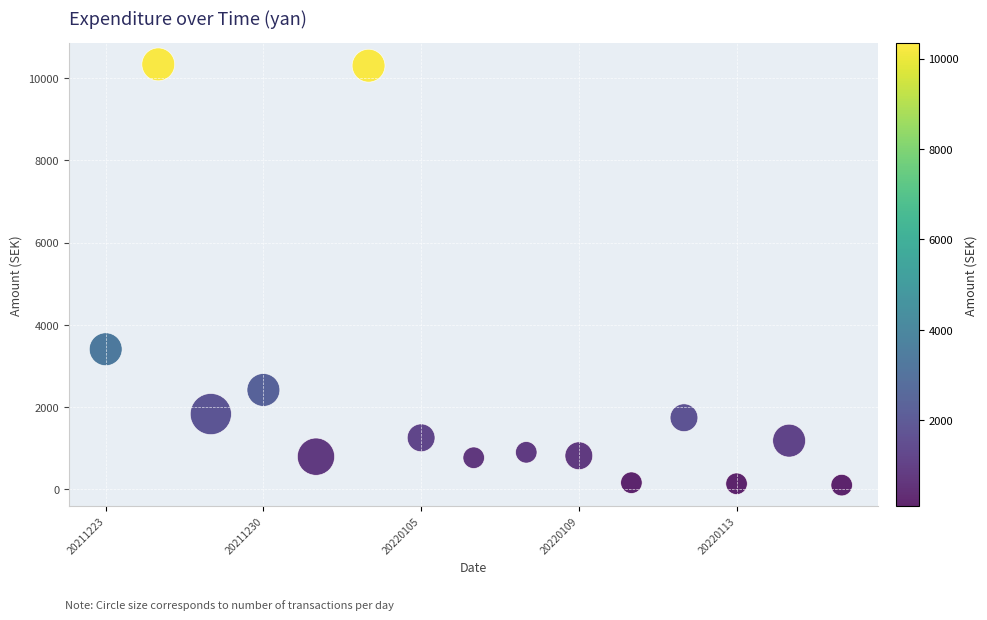

What is the range of Y values (max minus min)?

10243